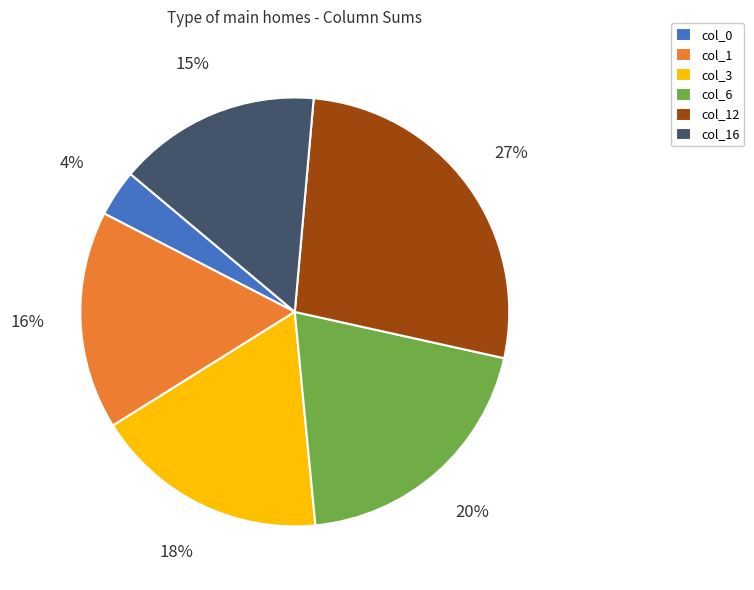

Does any single category account for the majority?

No